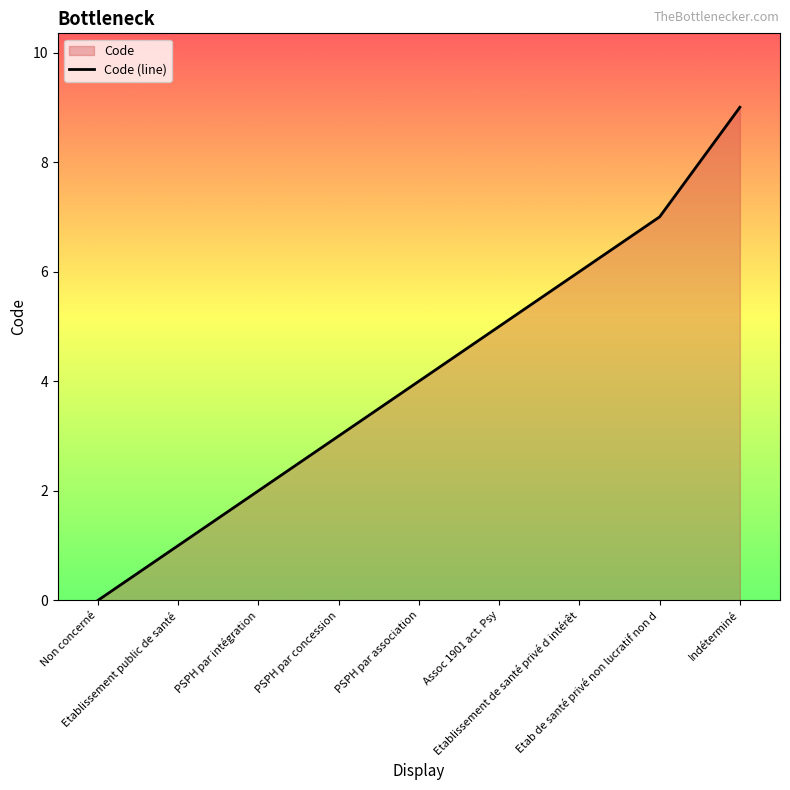

What is the change in value from Assoc 1901 act. Psy to Indéterminé?

+4